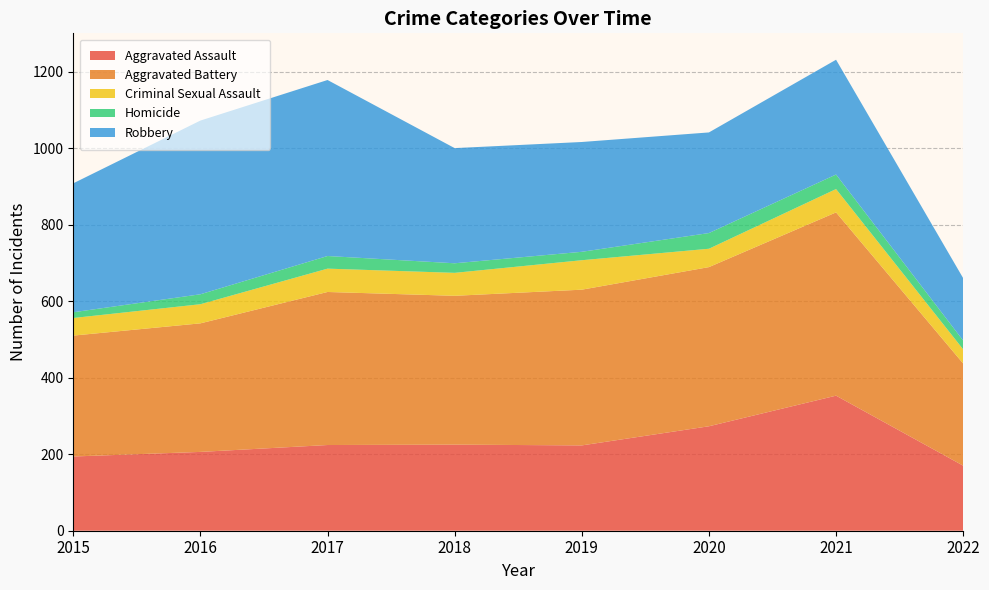

Reading right to left, what are all the values shown in this chart?

Aggravated Assault: 2022=170	2021=353	2020=273	2019=223	2018=225	2017=224	2016=206	2015=194
Aggravated Battery: 2022=267	2021=479	2020=416	2019=407	2018=389	2017=400	2016=336	2015=316
Criminal Sexual Assault: 2022=37	2021=61	2020=48	2019=77	2018=60	2017=61	2016=50	2015=46
Homicide: 2022=23	2021=38	2020=41	2019=22	2018=25	2017=33	2016=26	2015=15
Robbery: 2022=163	2021=300	2020=263	2019=287	2018=301	2017=460	2016=454	2015=337